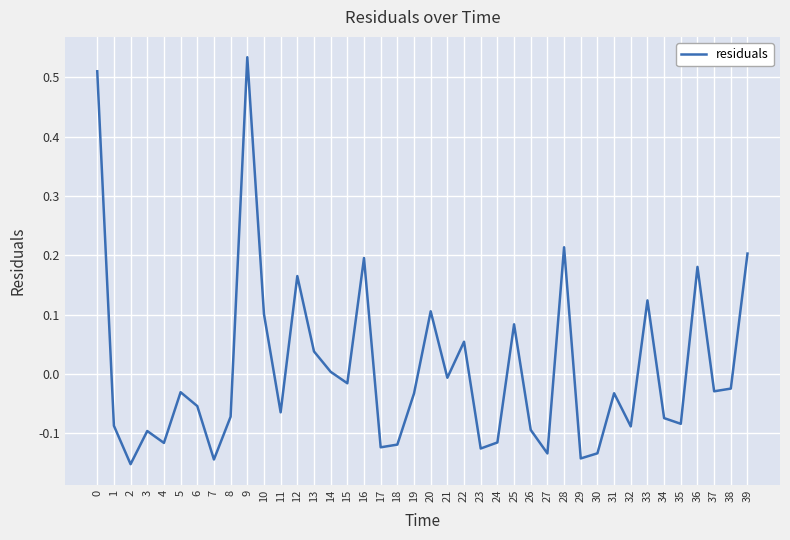

The chart shows a value of 0.1 at 33. True or false?

True